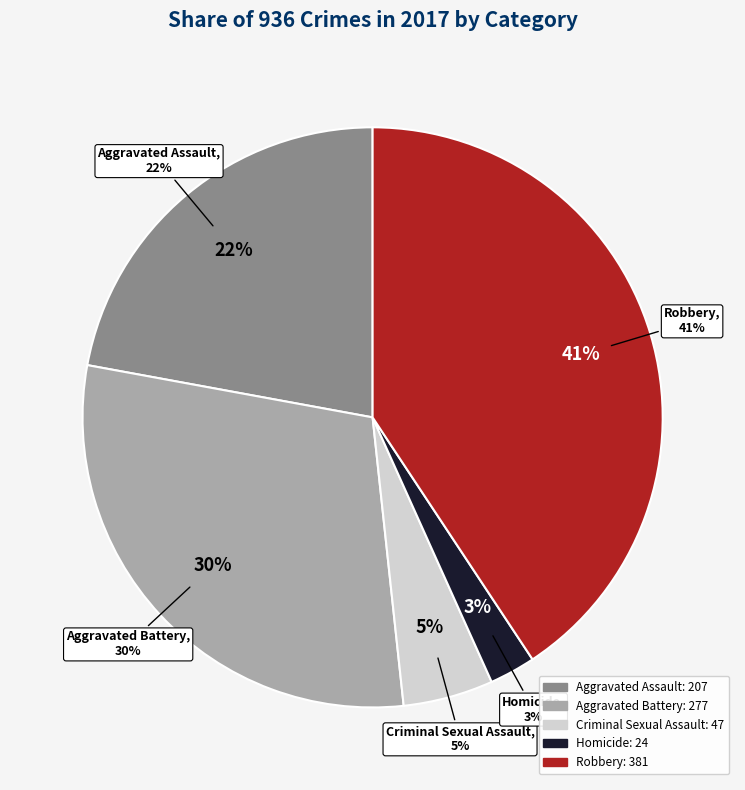

How many slices are in this pie chart?

5